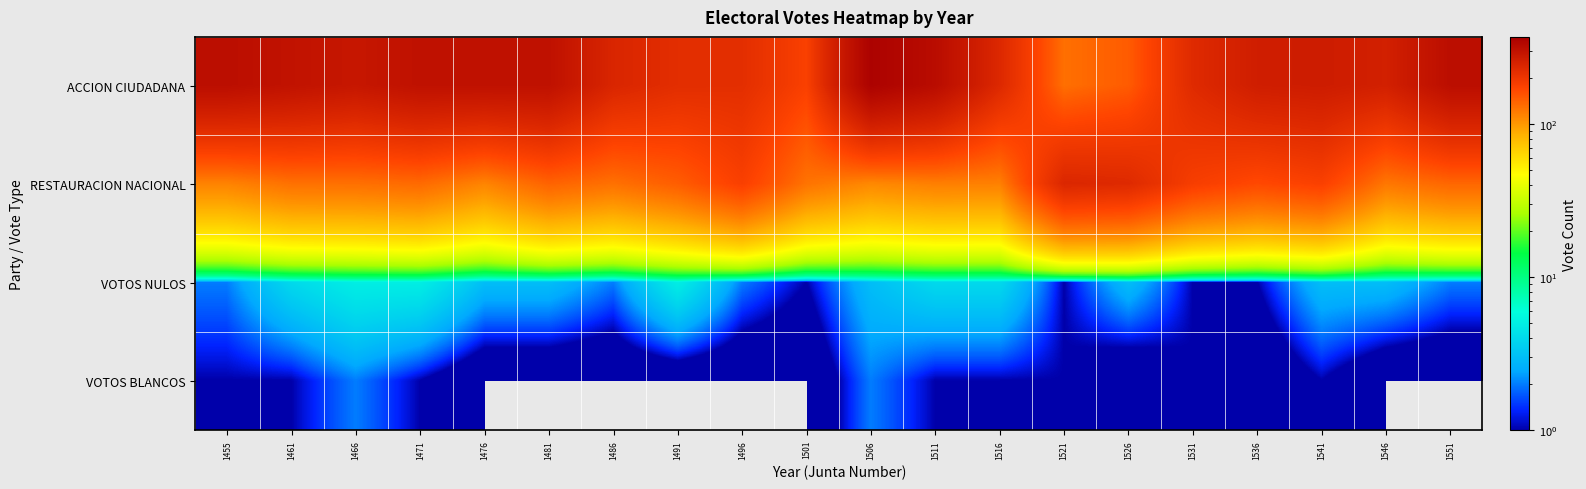

What is the difference between the highest and lowest values at 1536?

262